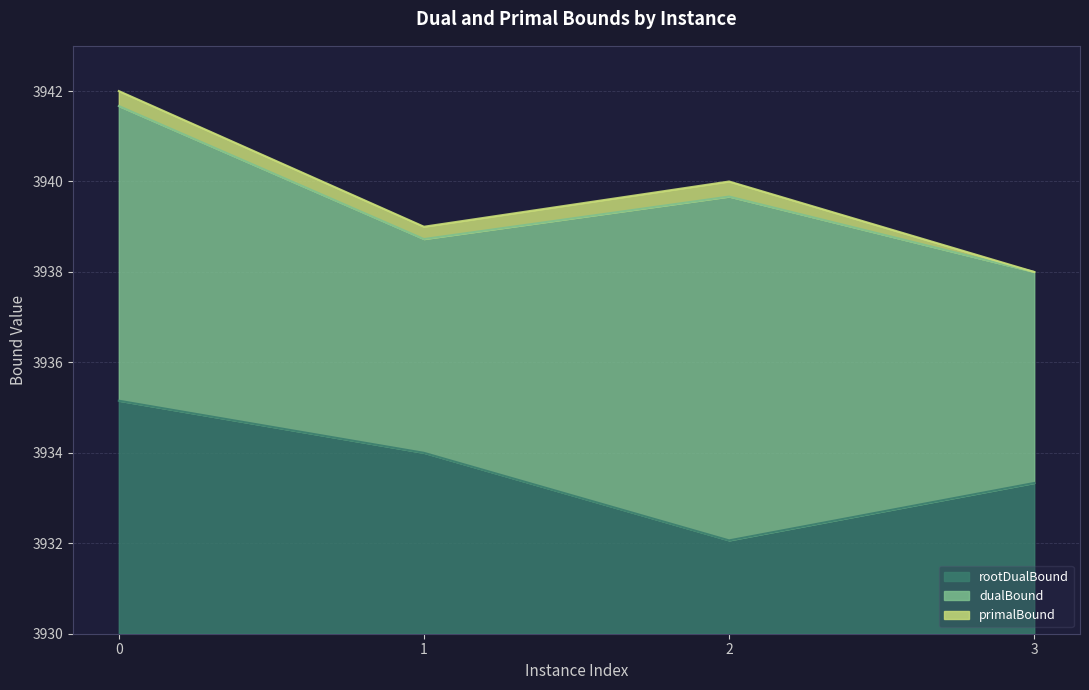

Which has a higher value, 3 or 1?

1